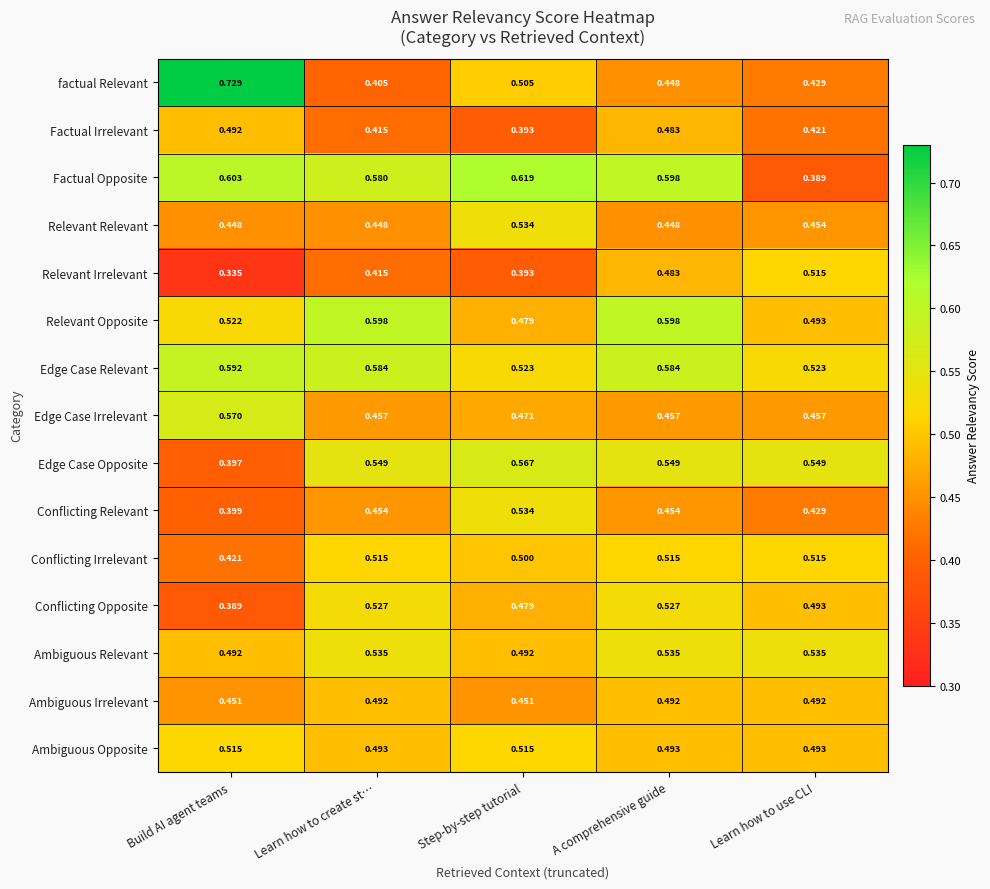

Count the number of categories in the chart.

5